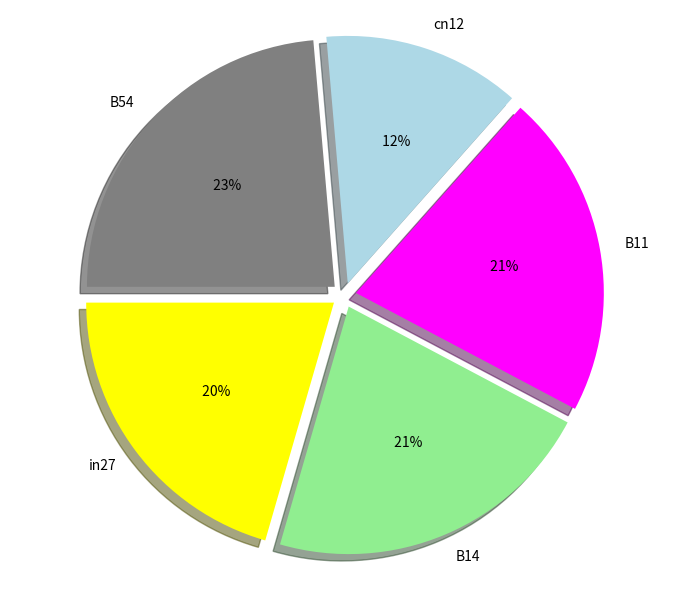

How many slices are in this pie chart?

5